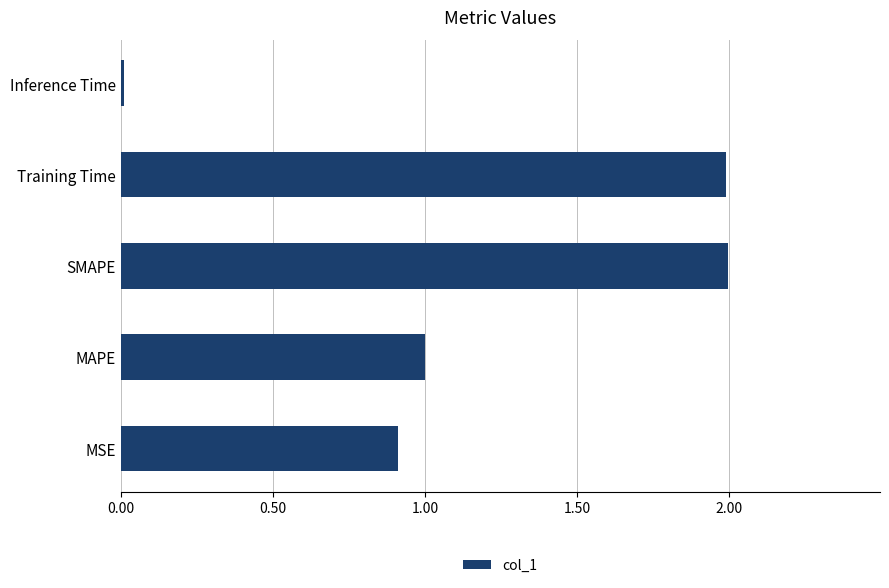

How many bars are there in total?

5